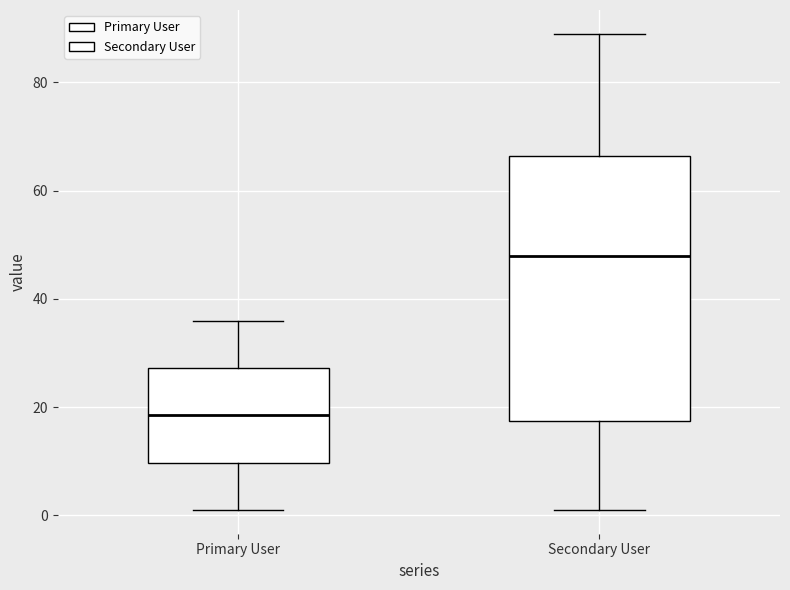

Comparing the boxes themselves (not the whiskers), which one is the tallest?

Secondary User